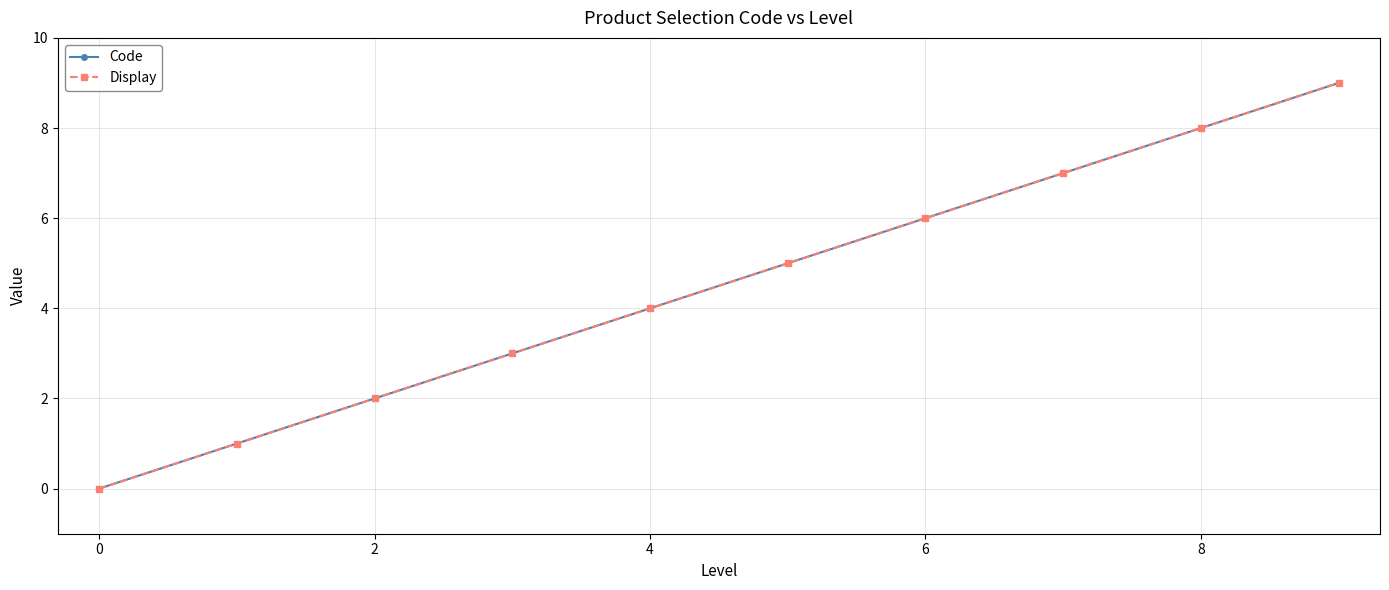

How many lines are shown in the chart?

2